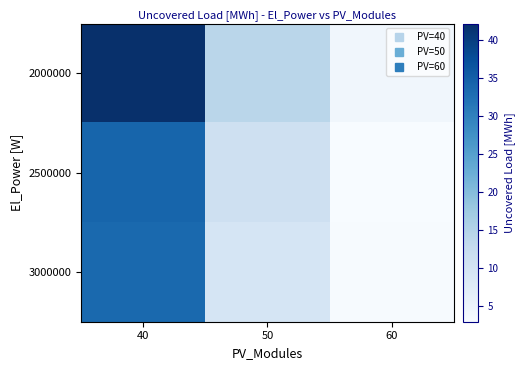

Reading right to left, extract all data points from this chart.

2000000: 60=4.2	50=14.2	40=42.1
2500000: 60=2.9	50=11.0	40=34.1
3000000: 60=3.2	50=9.5	40=33.4